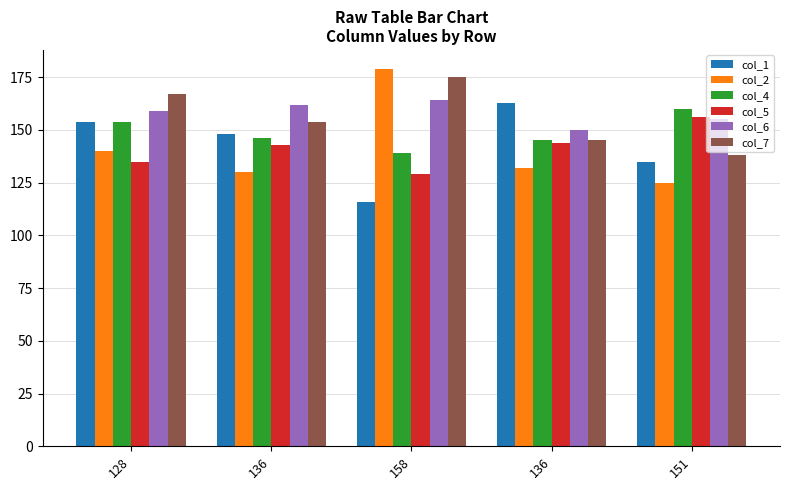

How many col_6 values are between 155 and 162?

3